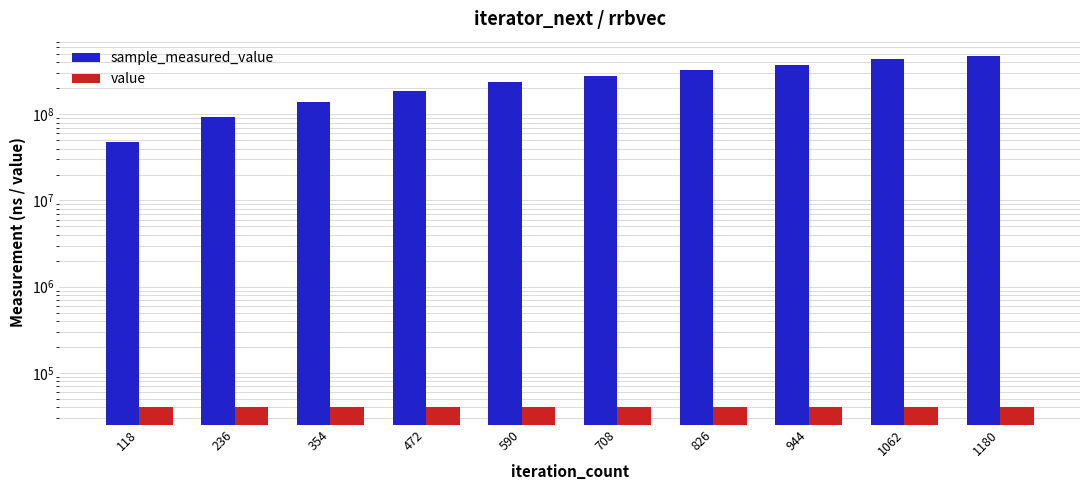

At which label does sample_measured_value first exceed 279738661?

826